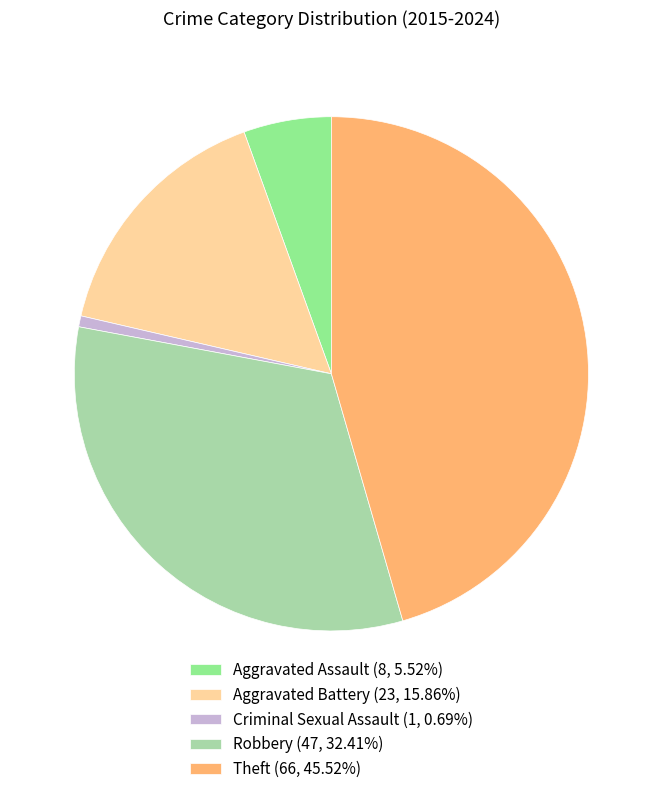

Is the sum of Criminal Sexual Assault and Theft greater than half?

No